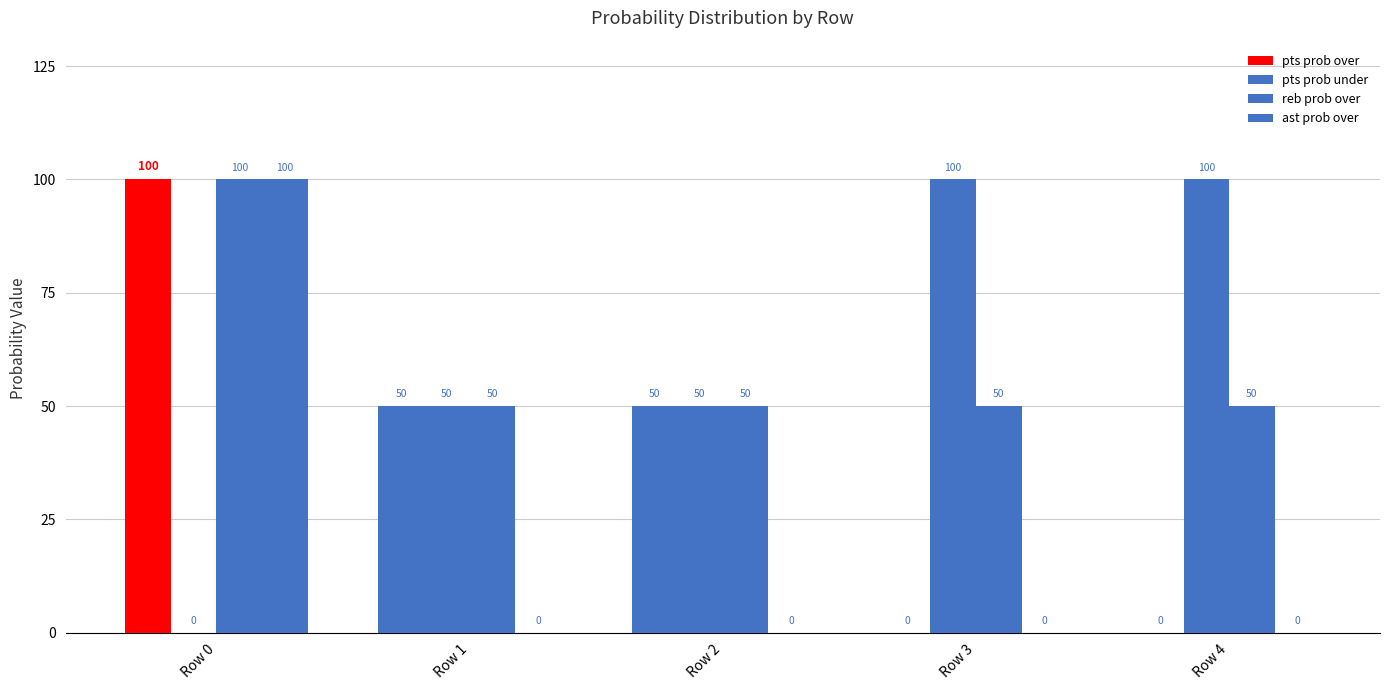

Between Row 0 and Row 4, which is larger?

Row 0